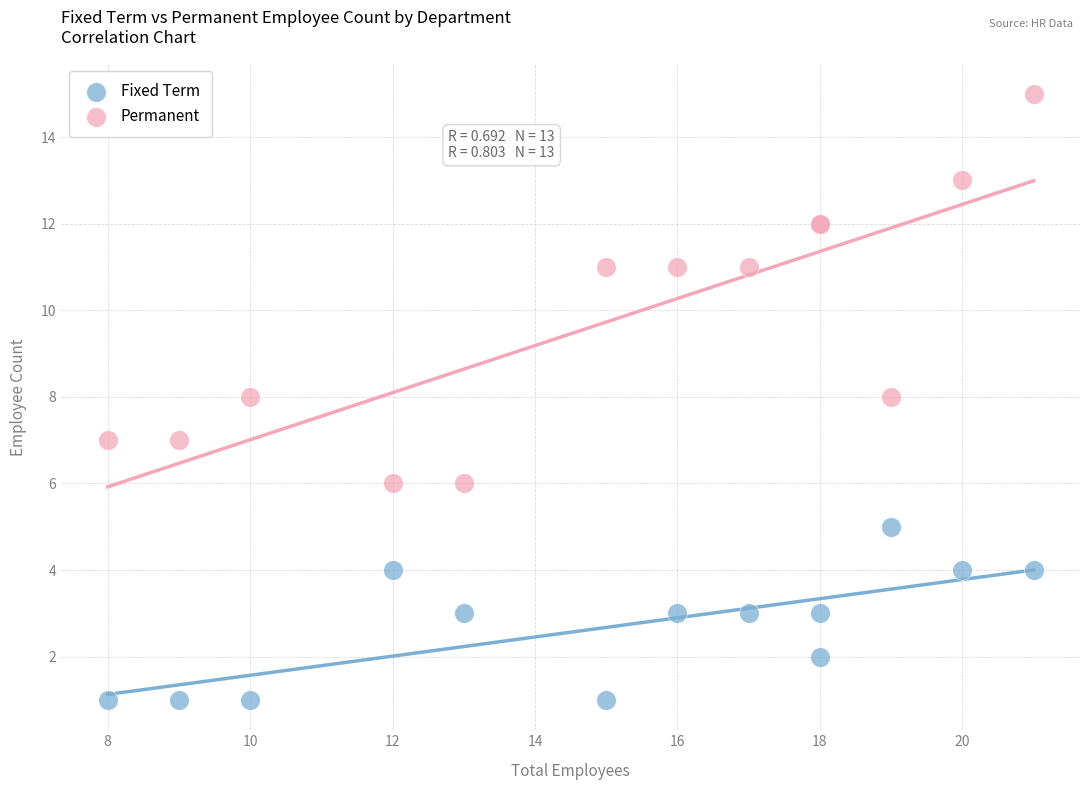

What are all the series names shown in the legend?

Fixed Term, Permanent